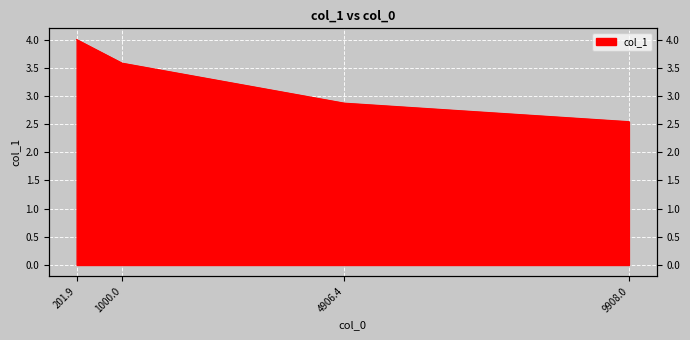

What is the change in value from 201.9 to 4906.4?

-1.1